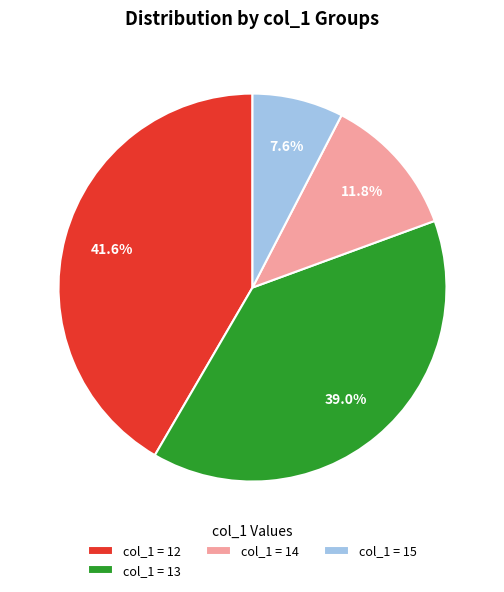

How many slices are in this pie chart?

4